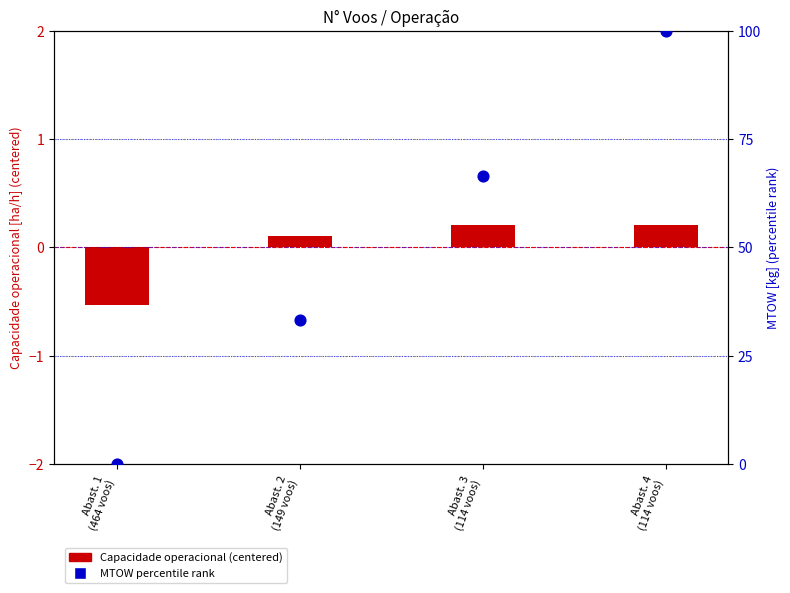

Which series reaches the minimum Y coordinate?

Capacidade operacional (centered)